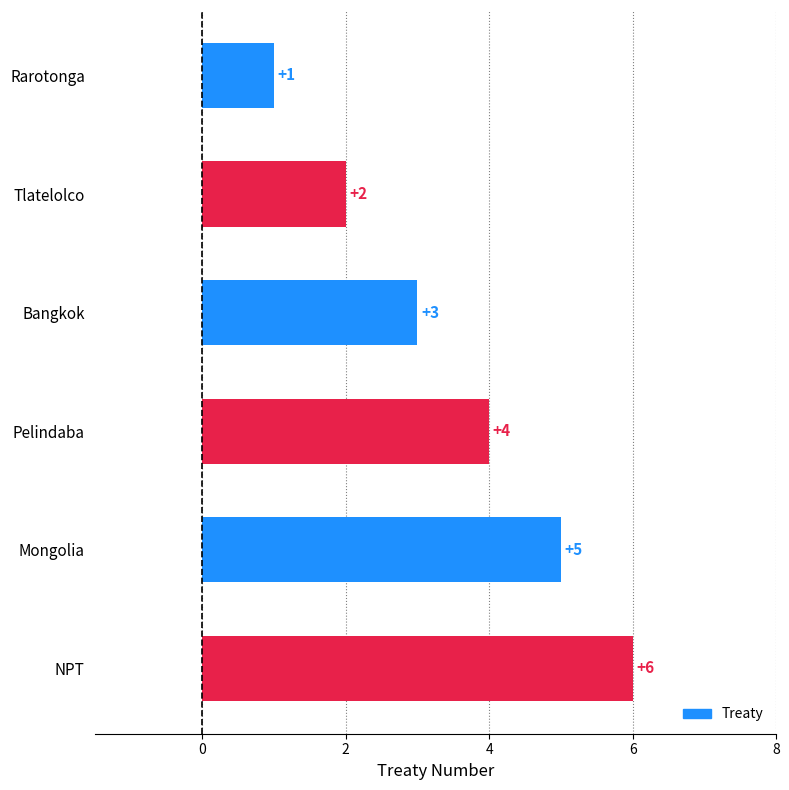

What is the label of the 2nd bar from the top?

Tlatelolco